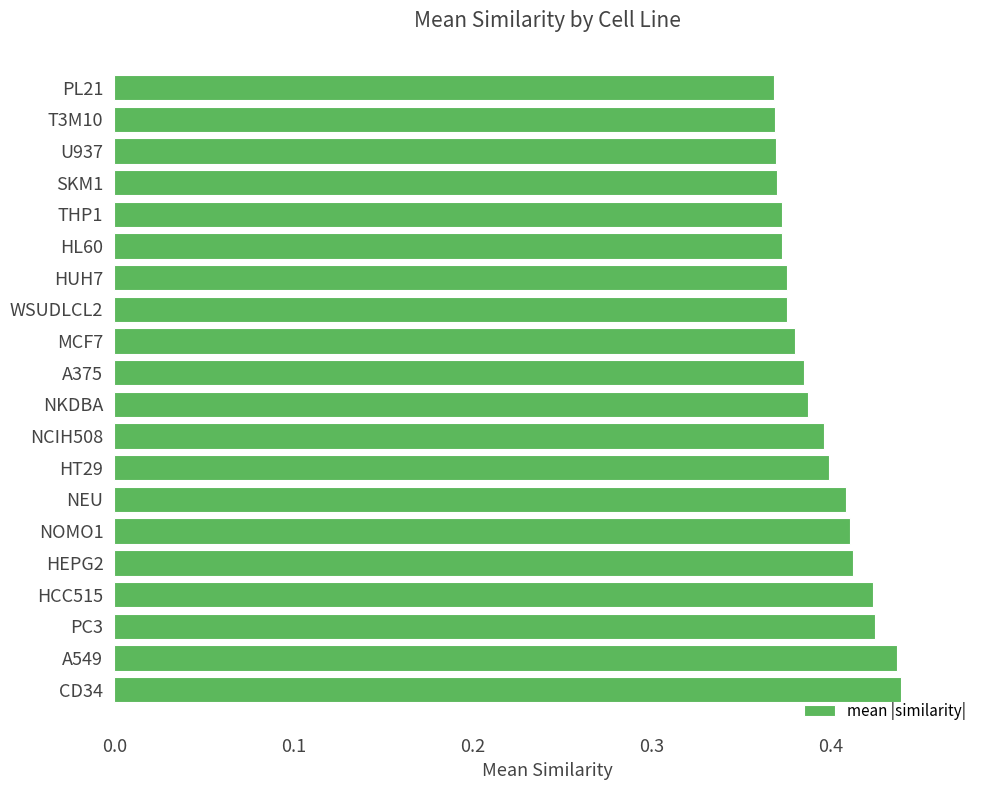

What is the sum of all values?

7.9